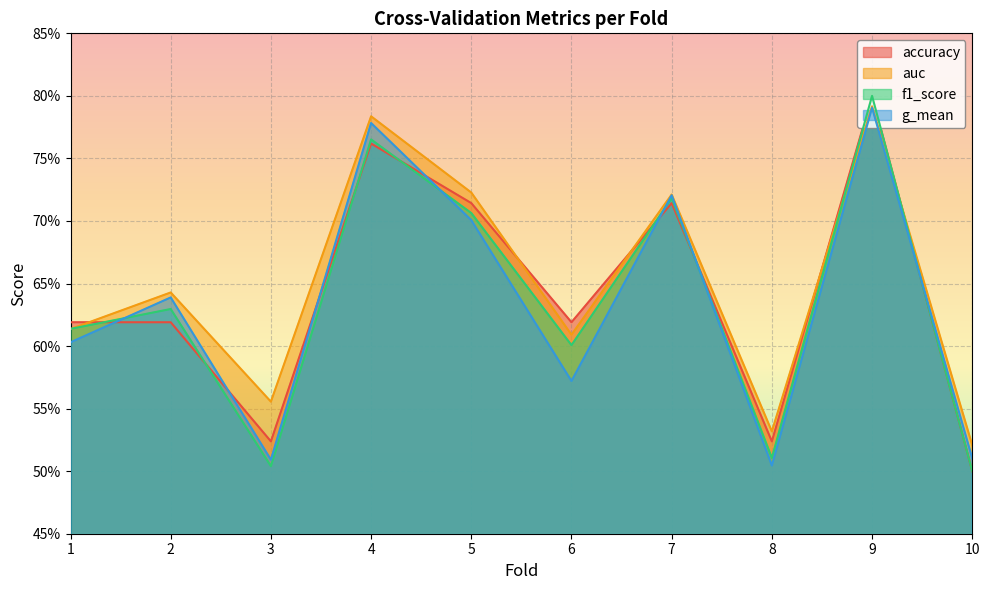

Does the chart display data point markers on the line(s)?

No